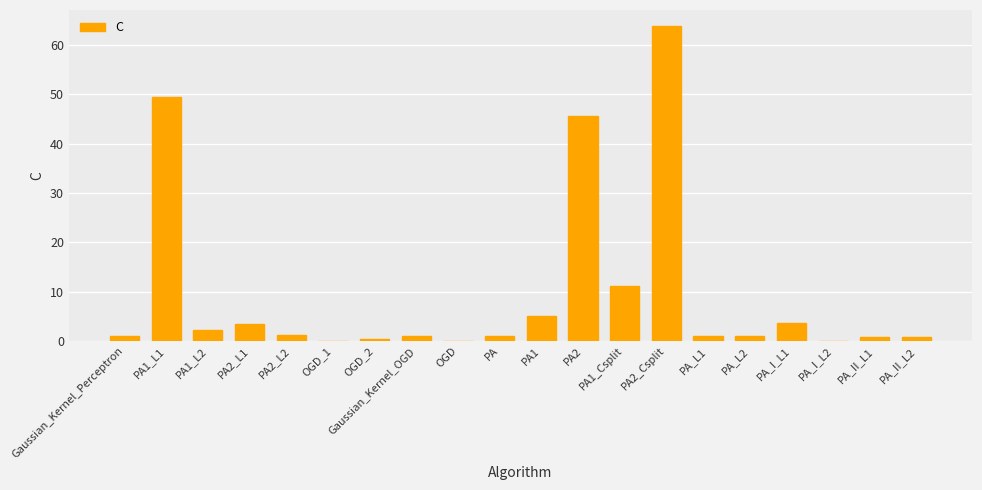

True or false: the data shows 0.9 at PA_II_L2.

True